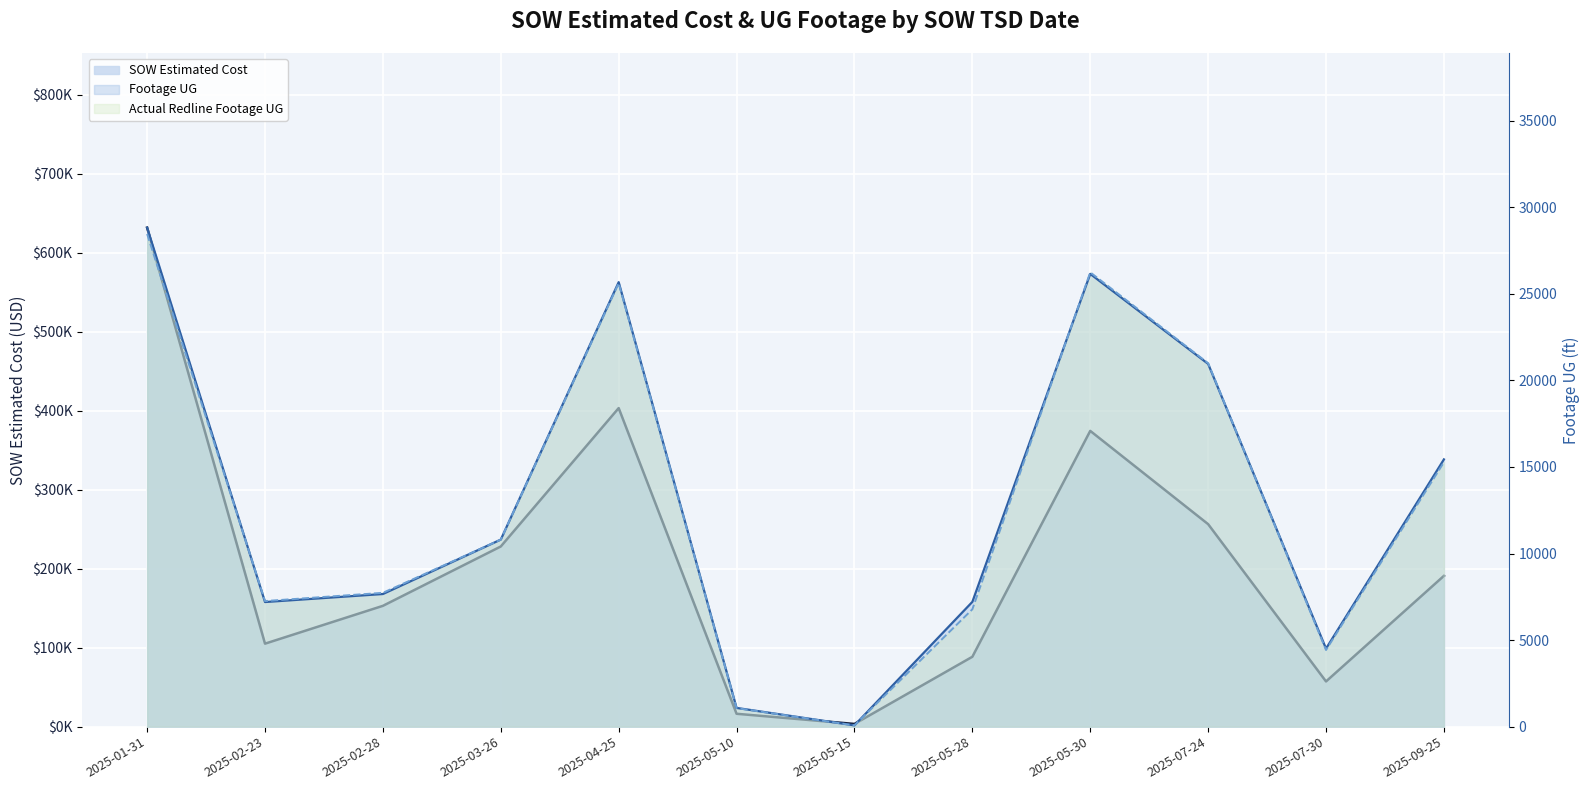

Reading left to right, list all the values displayed in this chart.

SOW Estimated Cost (line): 2025-01-31=631959.2	2025-02-23=105086.5	2025-02-28=152998.0	2025-03-26=228176.5	2025-04-25=403437.3	2025-05-10=16308.8	2025-05-15=3425.6	2025-05-28=88491.8	2025-05-30=374559.8	2025-07-24=256445.0	2025-07-30=57237.0	2025-09-25=190958.5
Footage UG (line): 2025-01-31=28820.0	2025-02-23=7197.0	2025-02-28=7660.0	2025-03-26=10804.0	2025-04-25=25673.0	2025-05-10=1082.0	2025-05-15=73.0	2025-05-28=7207.0	2025-05-30=26148.0	2025-07-24=20951.0	2025-07-30=4508.0	2025-09-25=15436.0
Actual Redline Footage UG (line): 2025-01-31=28455.0	2025-02-23=7253.0	2025-02-28=7730.0	2025-03-26=10801.0	2025-04-25=25616.0	2025-05-10=1071.0	2025-05-15=73.0	2025-05-28=6778.0	2025-05-30=26239.0	2025-07-24=20992.0	2025-07-30=4426.0	2025-09-25=15272.0